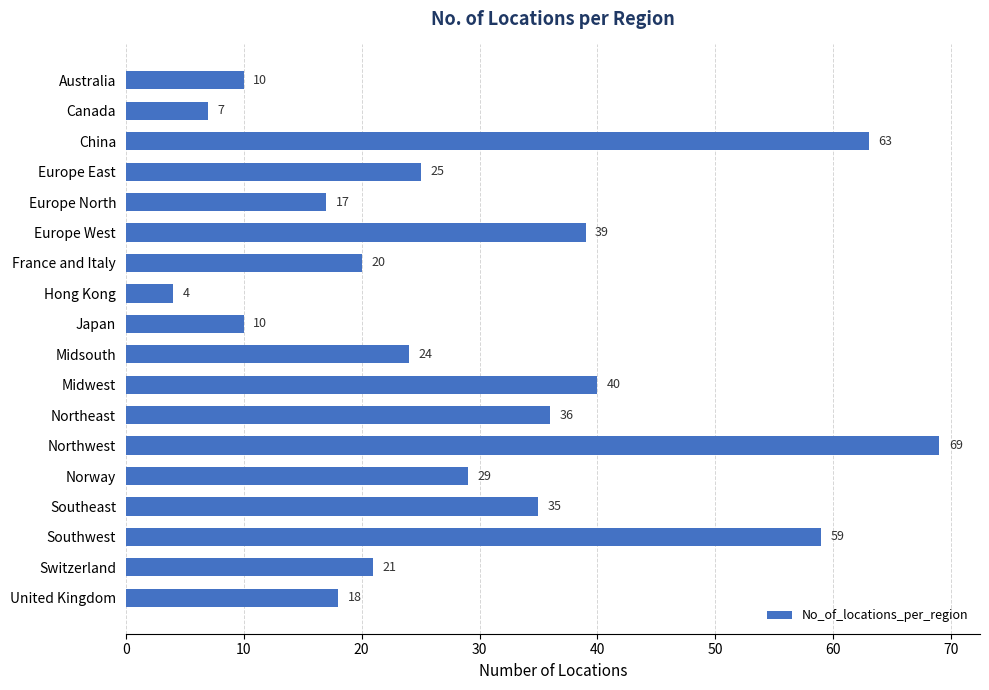

At which category does the chart reach its minimum across all series?

Hong Kong